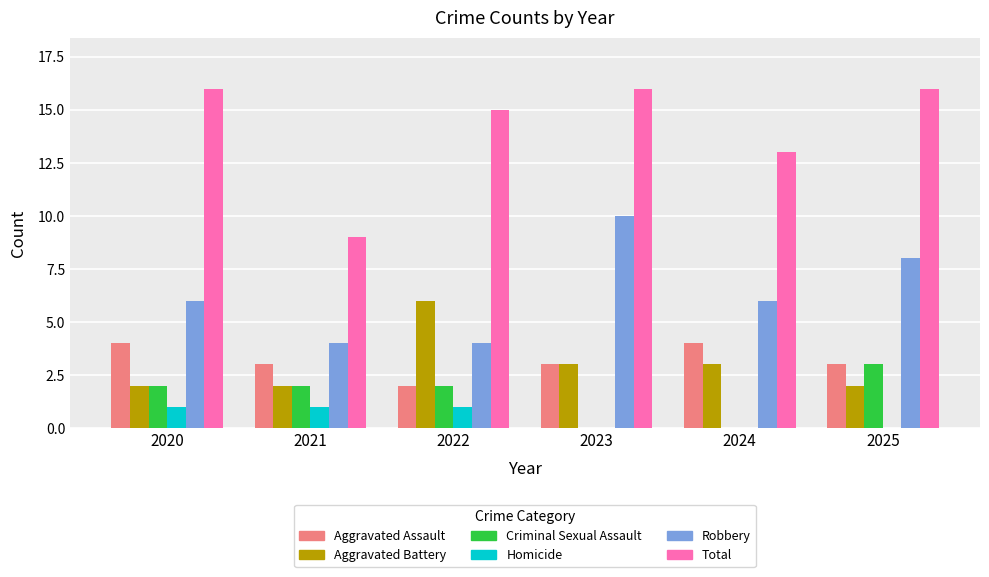

How many series are shown in this chart?

6